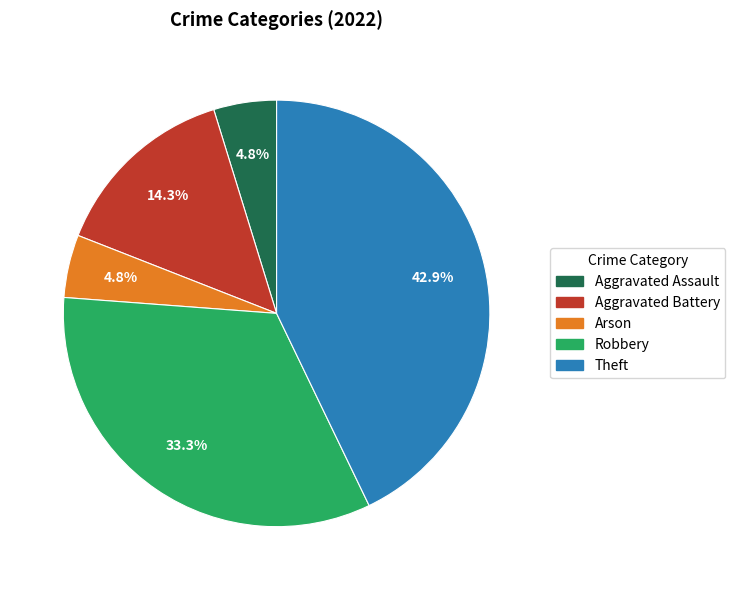

How many slices are in this pie chart?

5